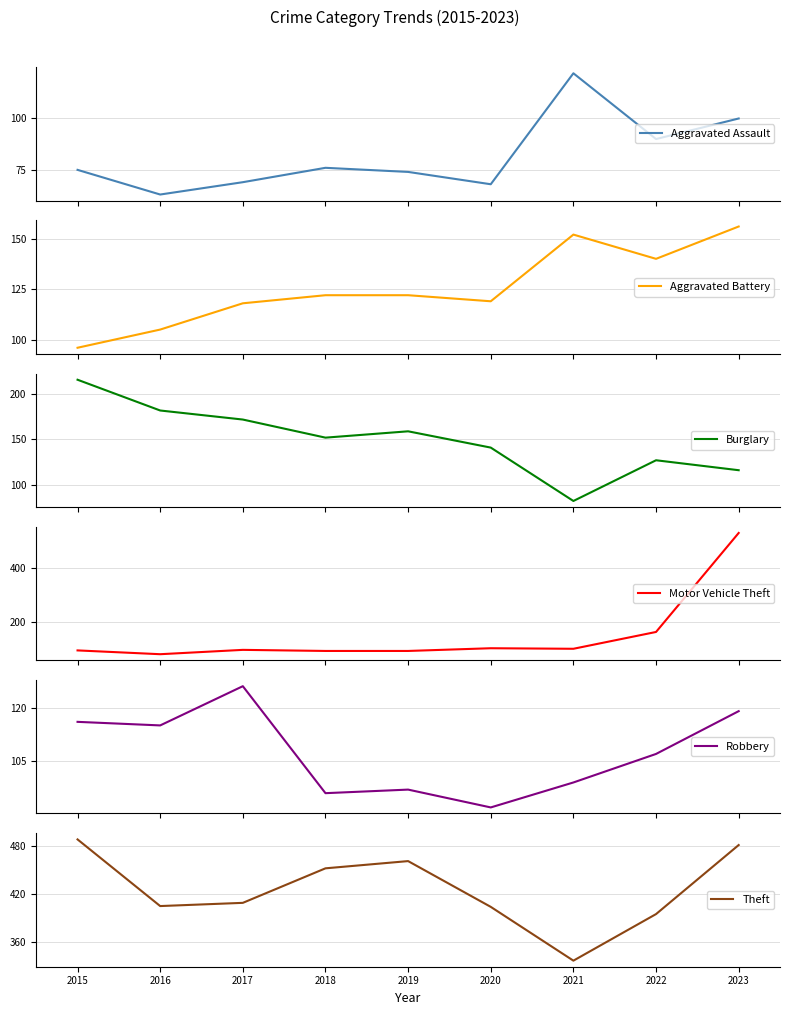

What is the highest value of the Aggravated Assault series?

122